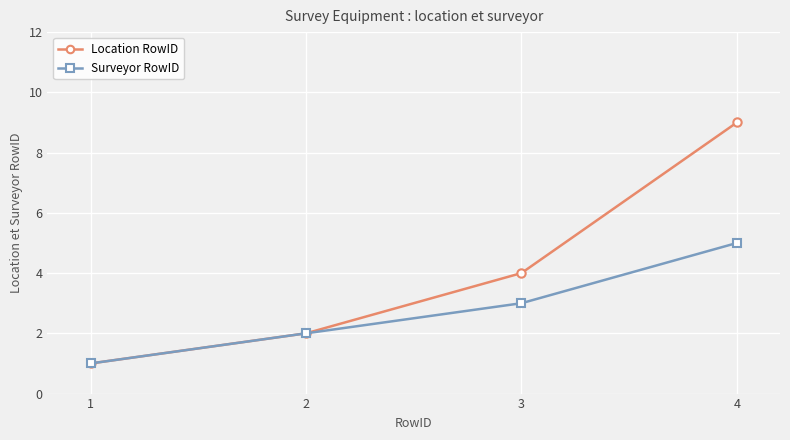

Reading left to right, extract all data points from this chart.

Location RowID: 1=1	2=2	3=4	4=9
Surveyor RowID: 1=1	2=2	3=3	4=5